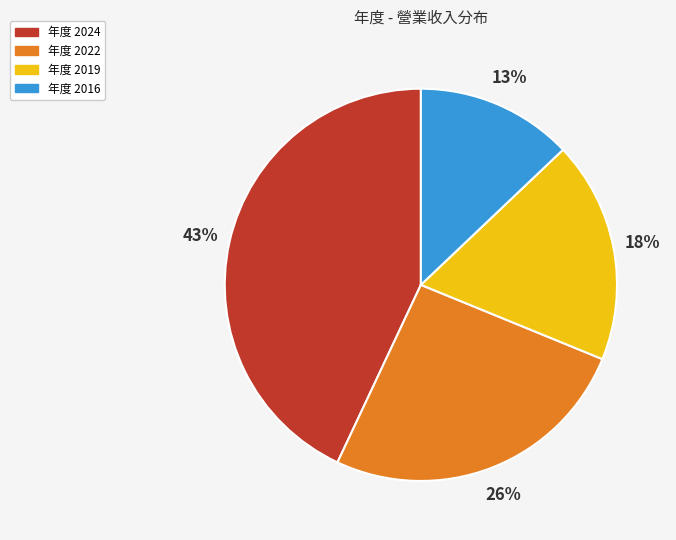

To the nearest percent, what is the average slice percentage?

25%